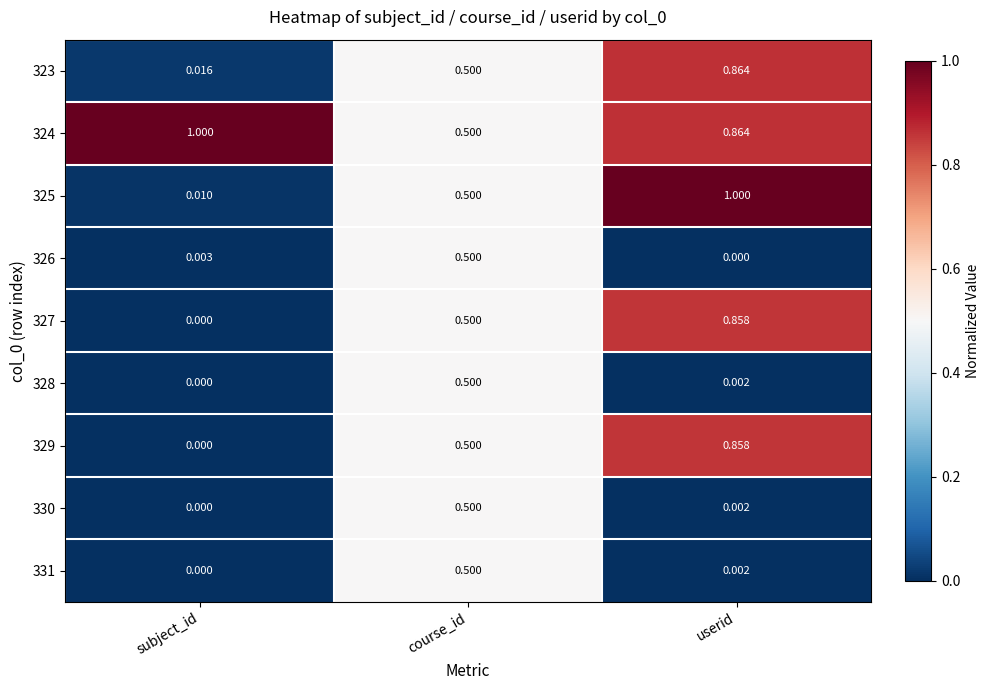

Where is 327 nearest to the value 0?

subject_id